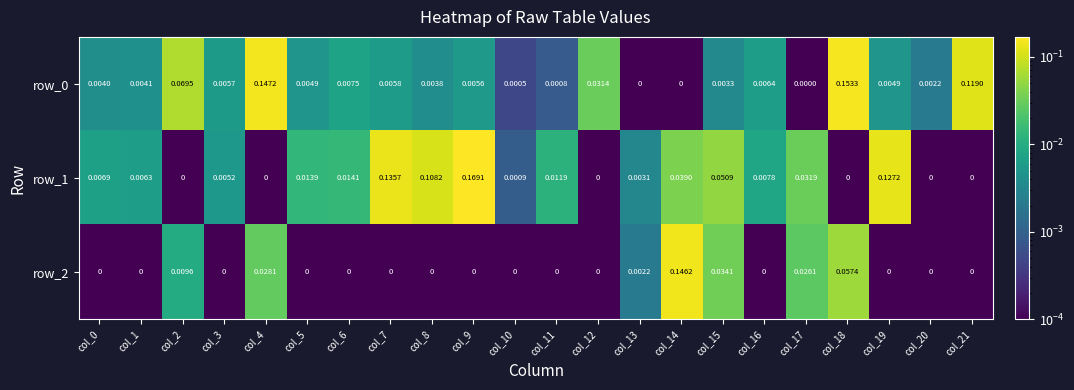

List the series in order of their peak value, lowest first.

row_2, row_0, row_1